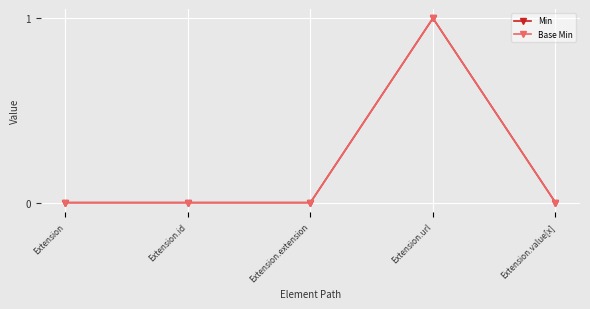

True or false: Base Min and Min intersect in this chart.

False